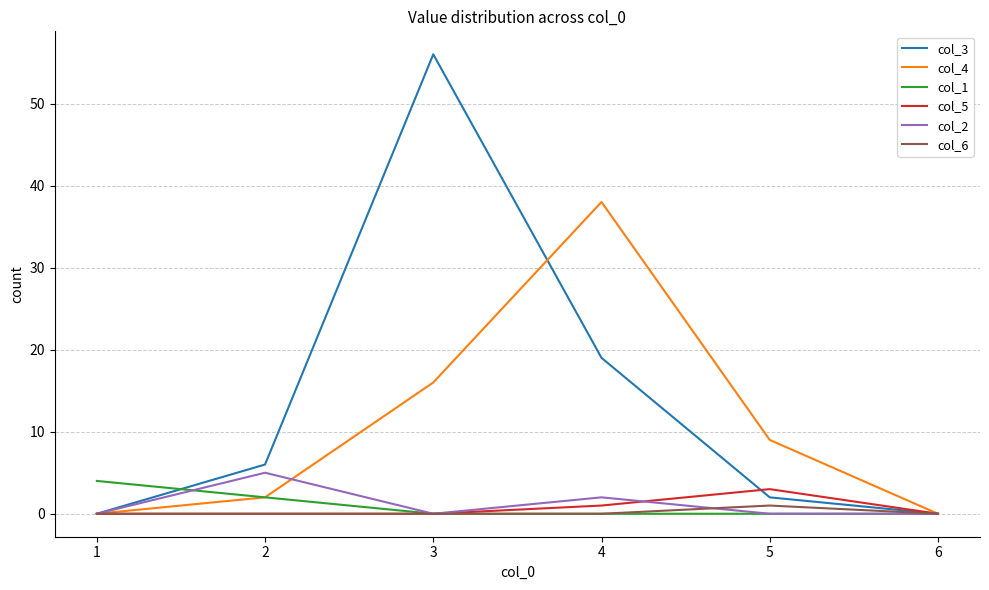

True or false: col_3 has more than 0 interior local peaks.

True